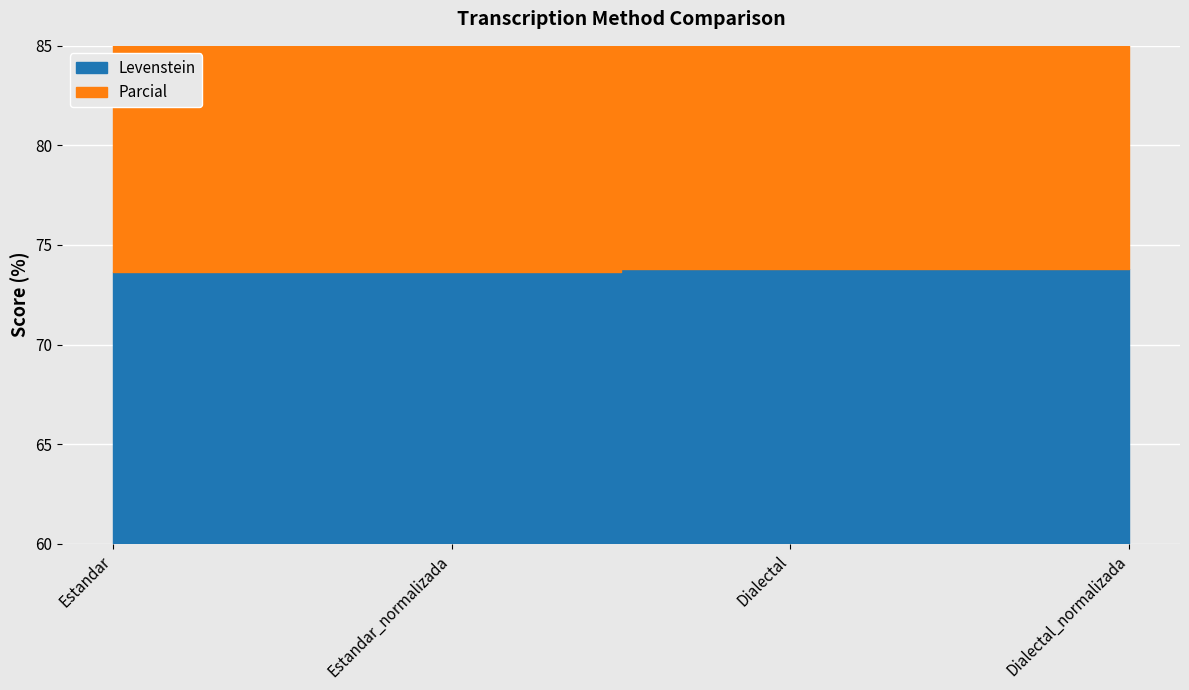

What is the sum of all Parcial values?

302.0